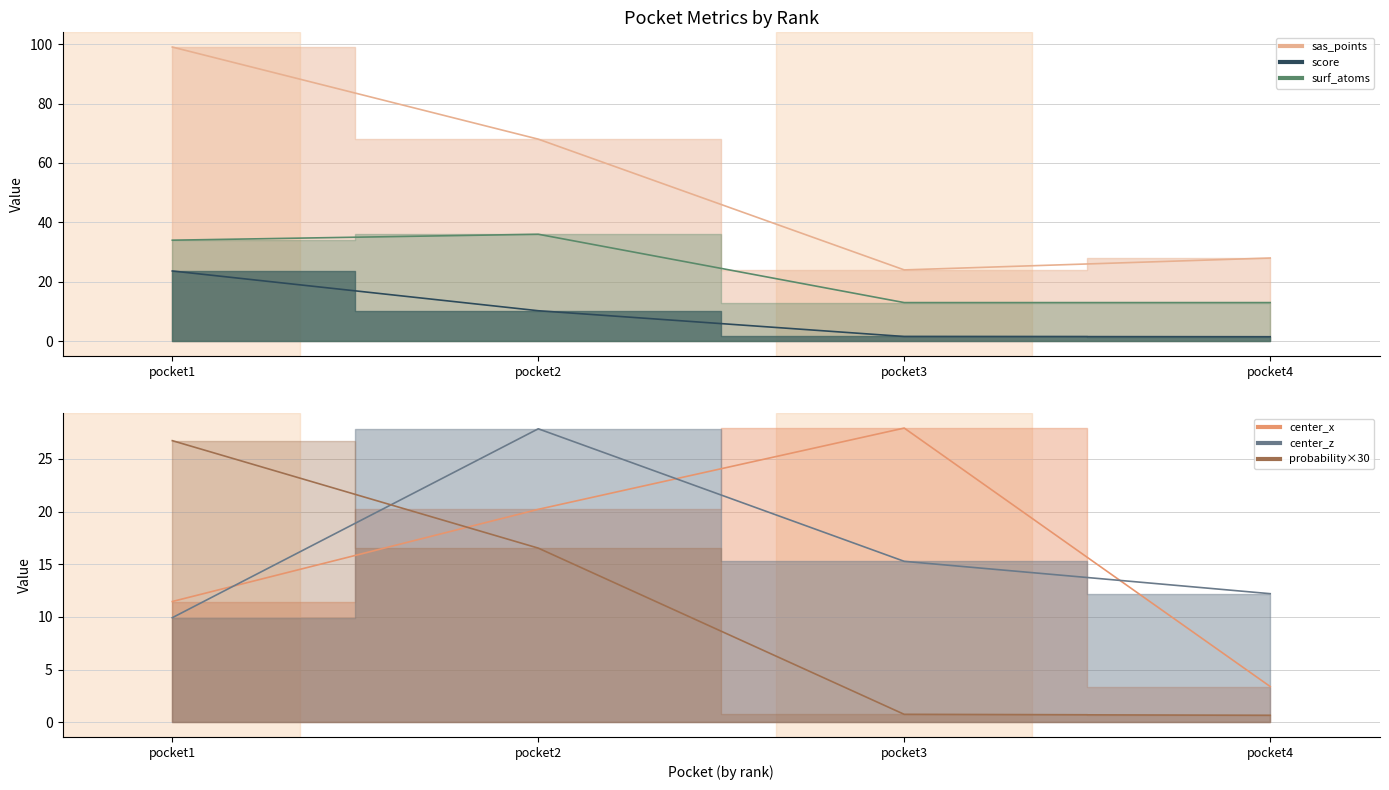

How many series are shown in this chart?

6